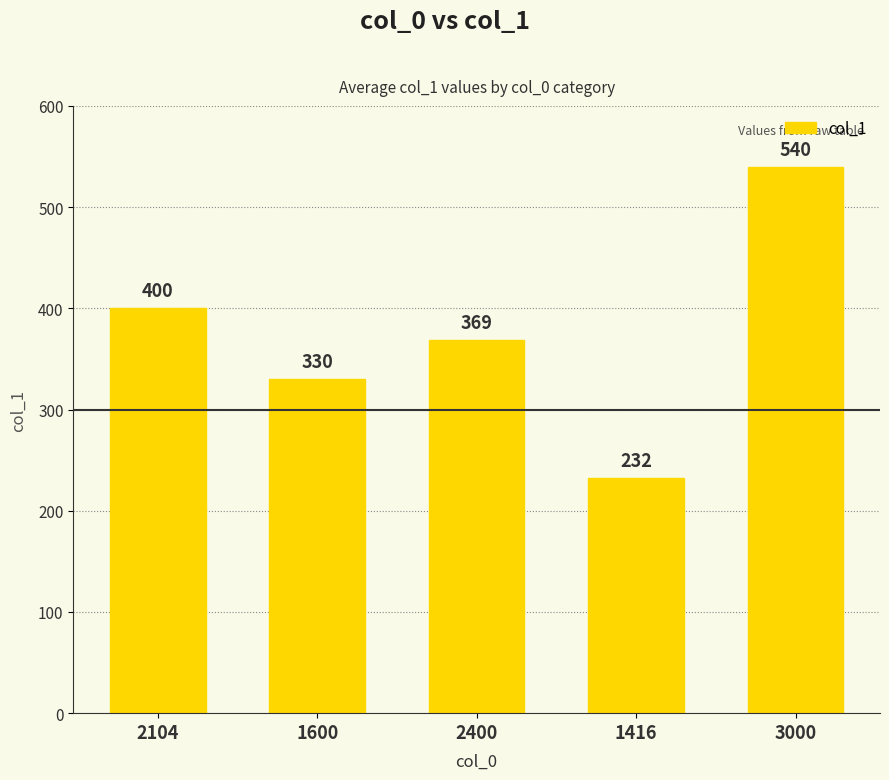

Rank the categories by value from highest to lowest.

3000, 2104, 2400, 1600, 1416